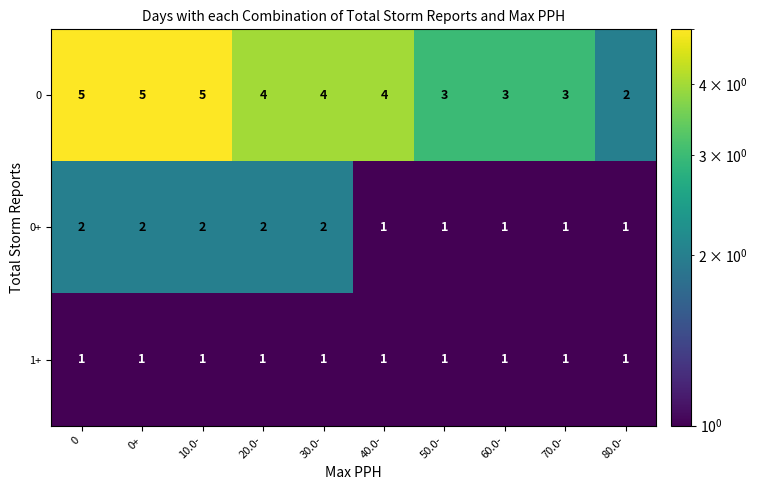

What is the total value across all series at 20.0-?

7